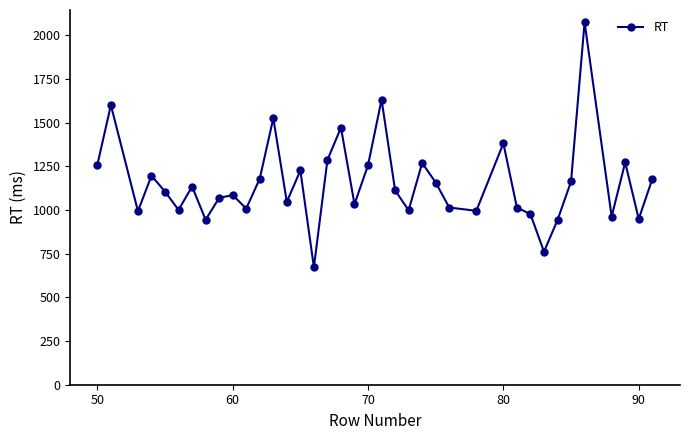

What is the difference between the maximum and minimum values?

1402